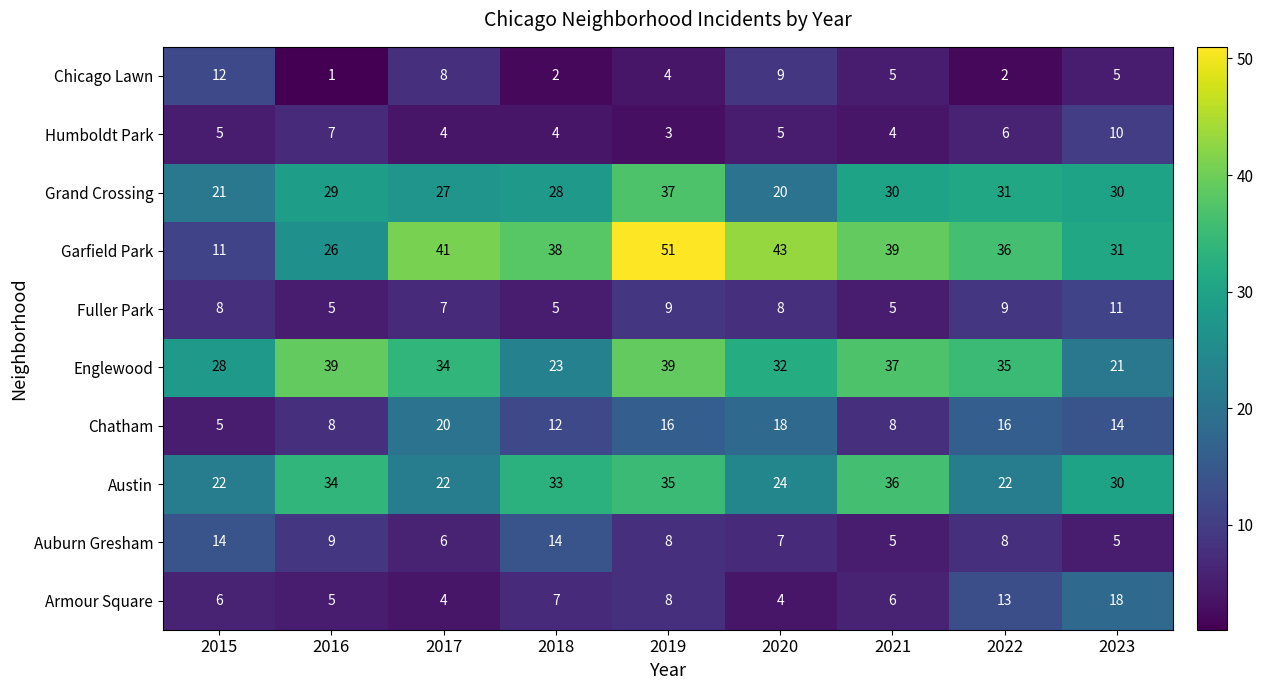

Is the value of Chicago Lawn at 2017 greater than the value of Austin at 2018?

No